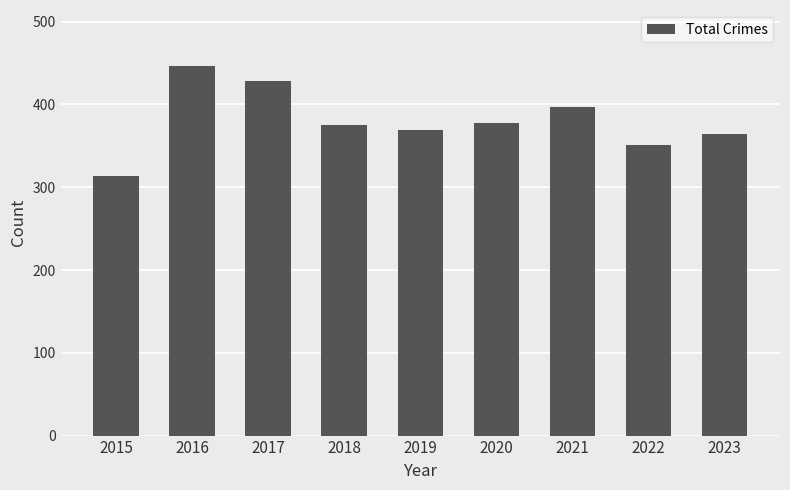

How many series are shown in this chart?

1